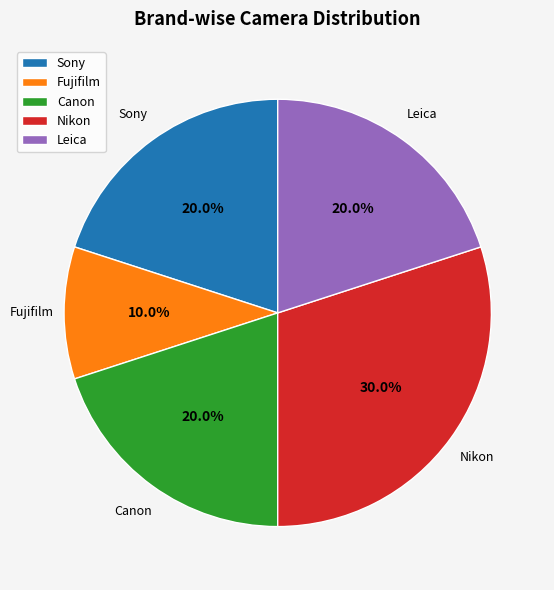

Which slice is the smallest?

Fujifilm